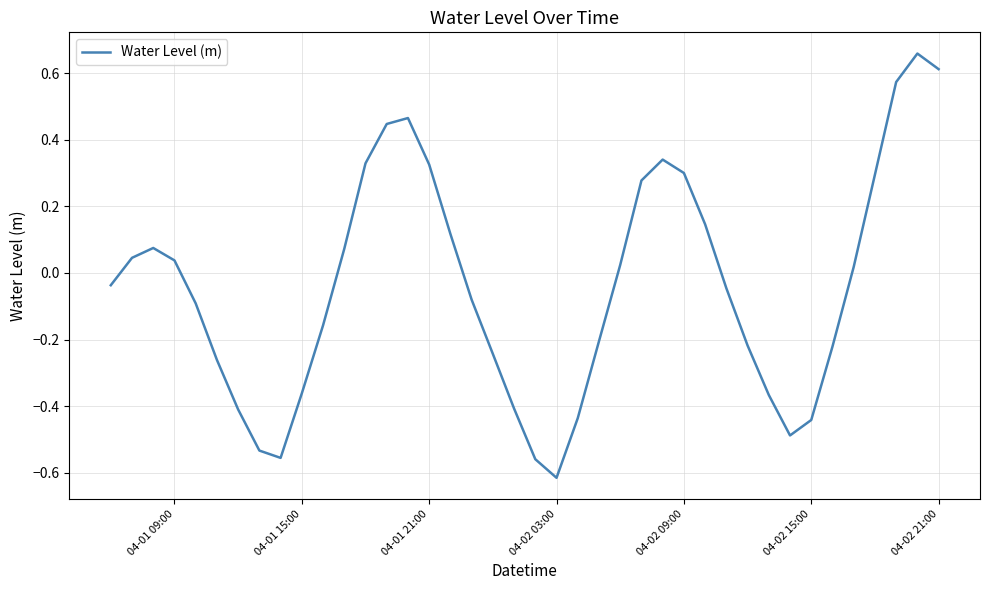

How many points are lower than both their immediate neighbors (excluding endpoints)?

3